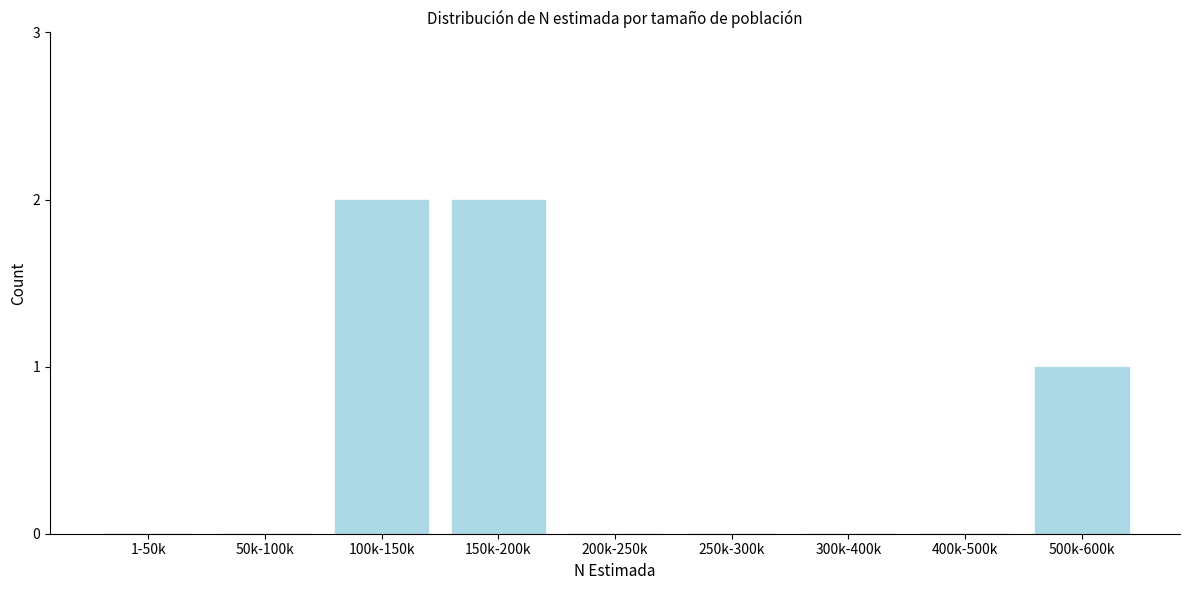

Reading right to left, what are all the values shown in this chart?

500k-600k=1	400k-500k=0	300k-400k=0	250k-300k=0	200k-250k=0	150k-200k=2	100k-150k=2	50k-100k=0	1-50k=0